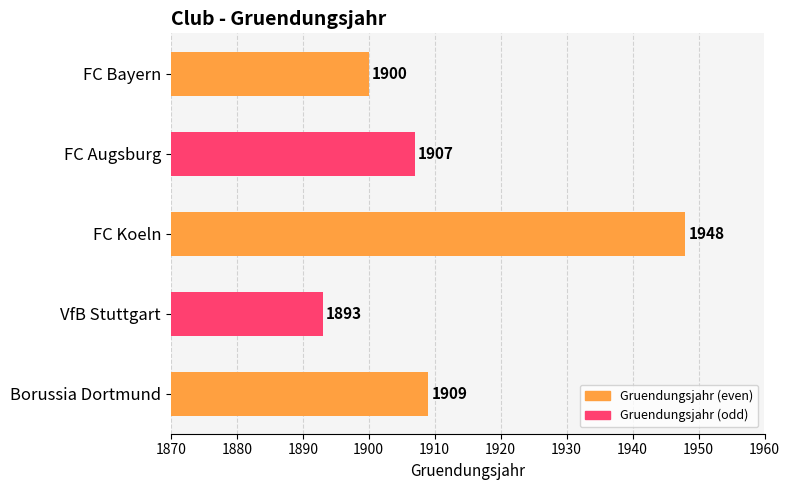

Rank the categories by value from lowest to highest.

VfB Stuttgart, FC Bayern, FC Augsburg, Borussia Dortmund, FC Koeln